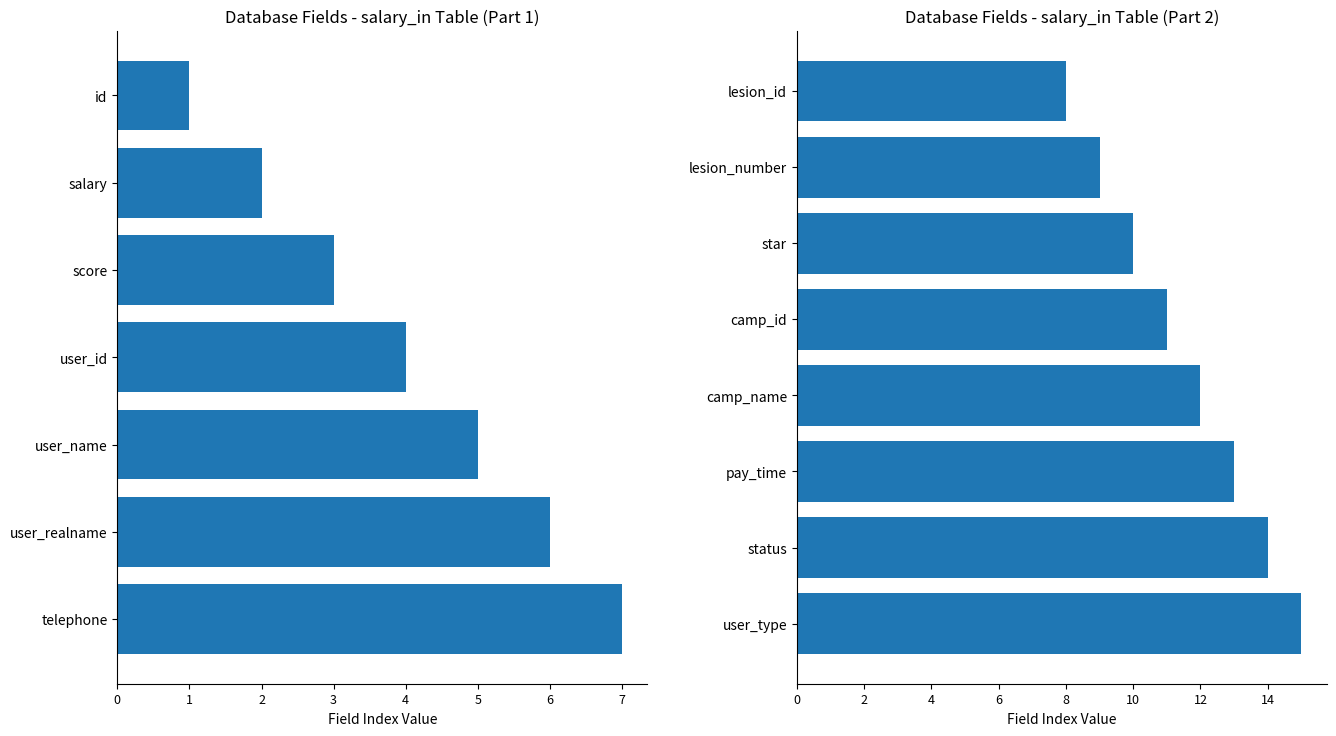

Reading right to left, list all the values displayed in this chart.

15	14	13	12	11	10	9	8	7	6	5	4	3	2	1